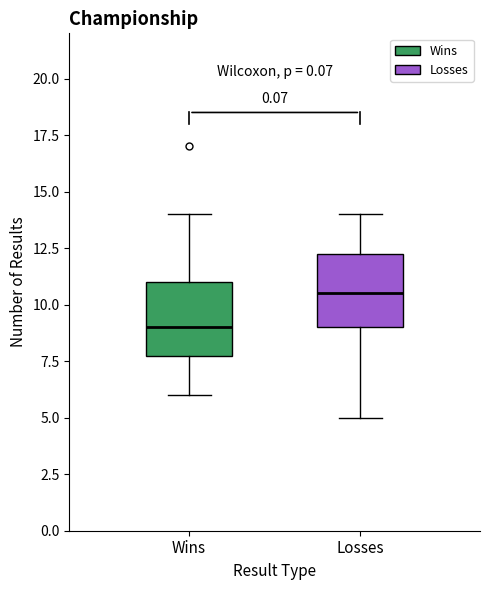

Reading left to right, read every box against the y-axis: the position of its median line, the range the box covers, and the ends of its whiskers. The values are not printed on the chart, so give them approximately, as read against the axis.

Wins: median 9.0, box 8.0 to 11.0, whiskers 6.0 to 14.0
Losses: median 10.5, box 9.0 to 12.5, whiskers 5.0 to 14.0